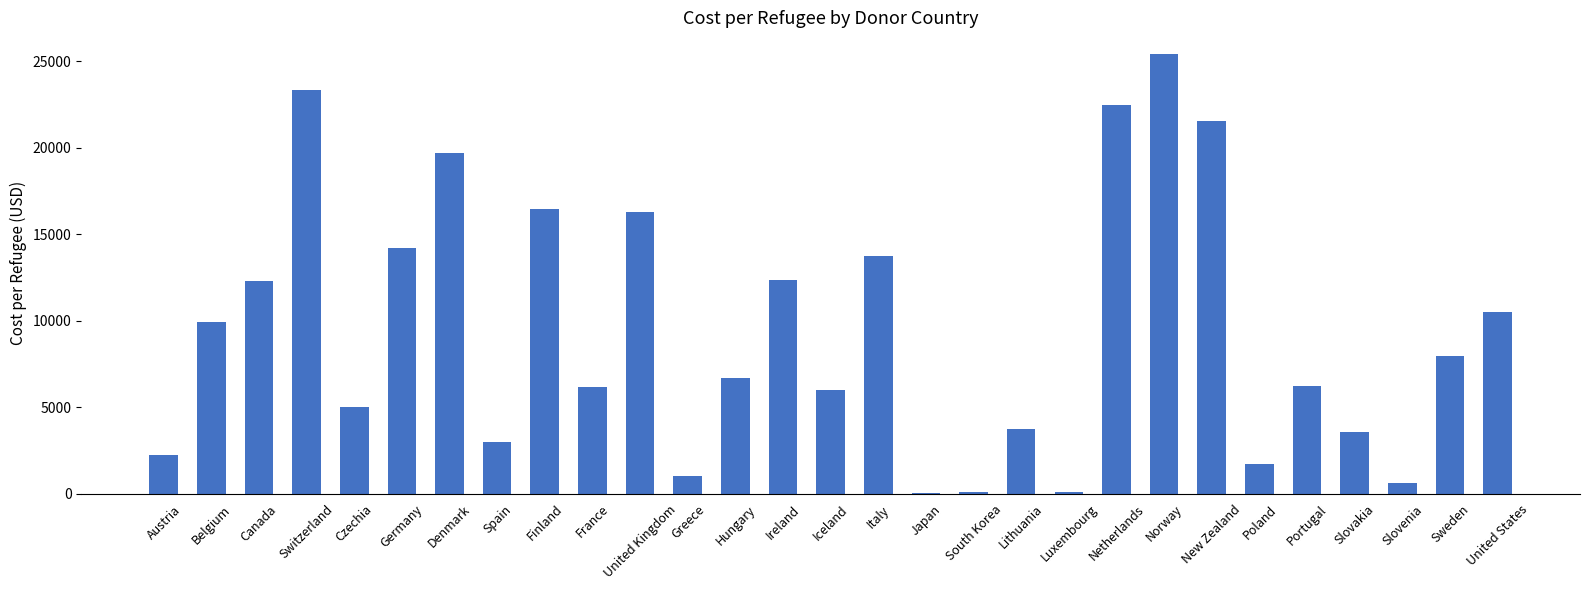

What is the change in value from Austria to Slovenia?

-1632.1